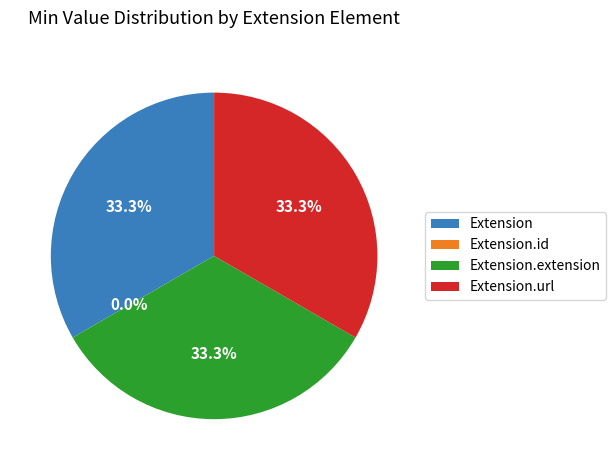

To the nearest percent, what is the combined percentage of Extension and Extension.id?

33%